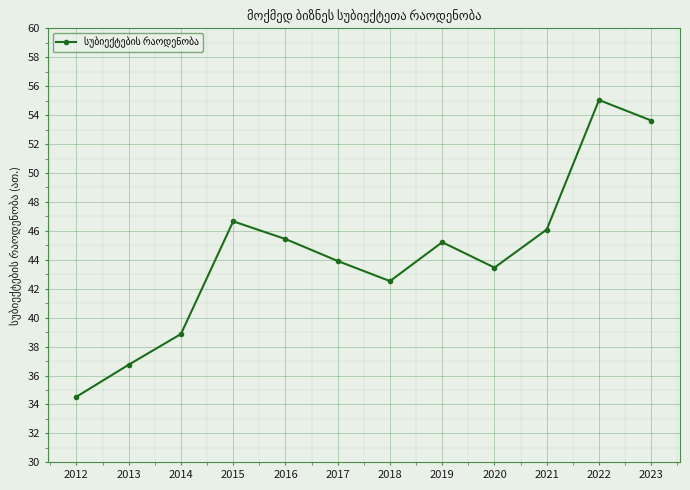

What is the difference between the maximum and minimum values?

20.5